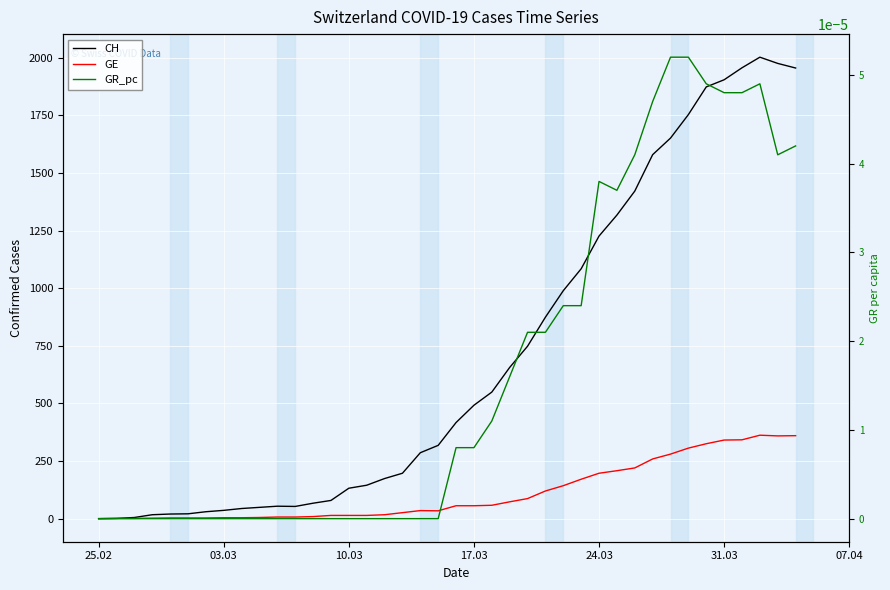

The GE series shows 1.4 at 03.03. True or false?

False